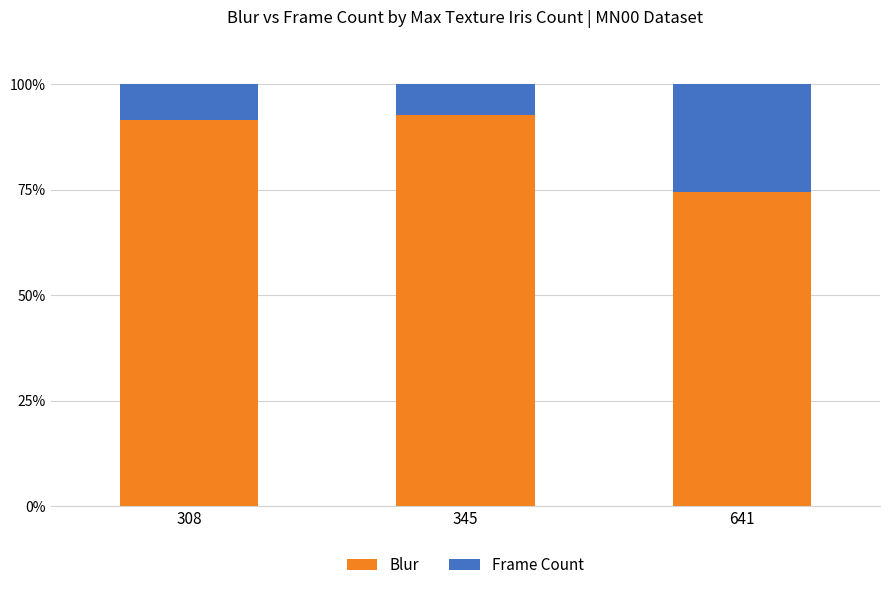

At which label does Blur reach its minimum?

641